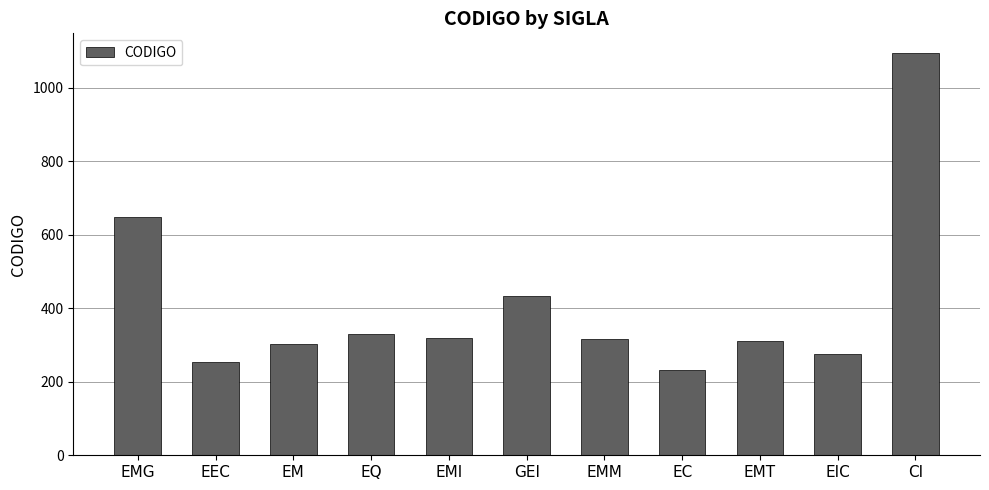

What is the greatest value displayed?

1093